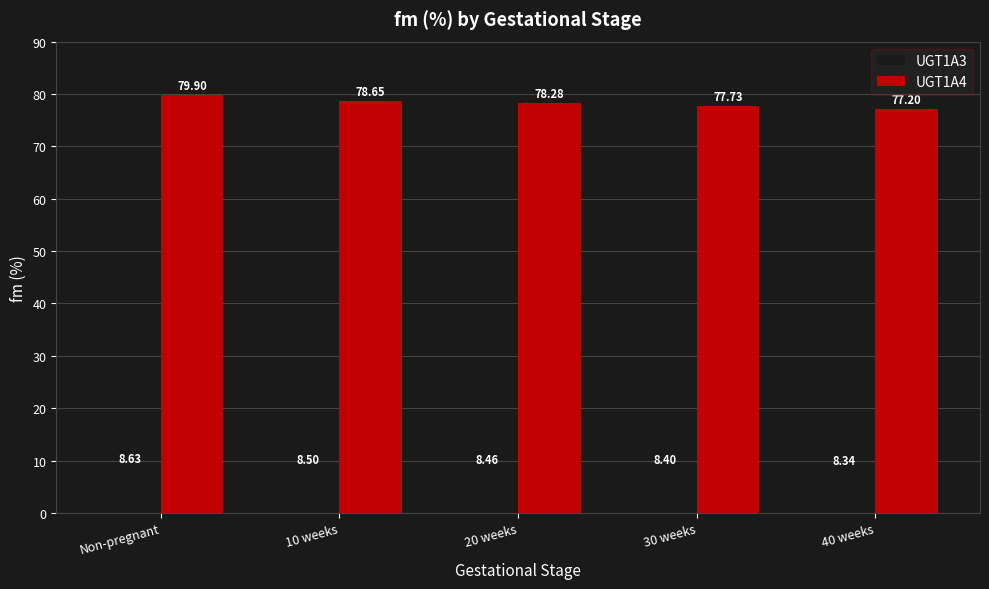

Reading left to right, extract all data points from this chart.

UGT1A3: 8.6	8.5	8.5	8.4	8.3
UGT1A4: 79.9	78.7	78.3	77.7	77.2